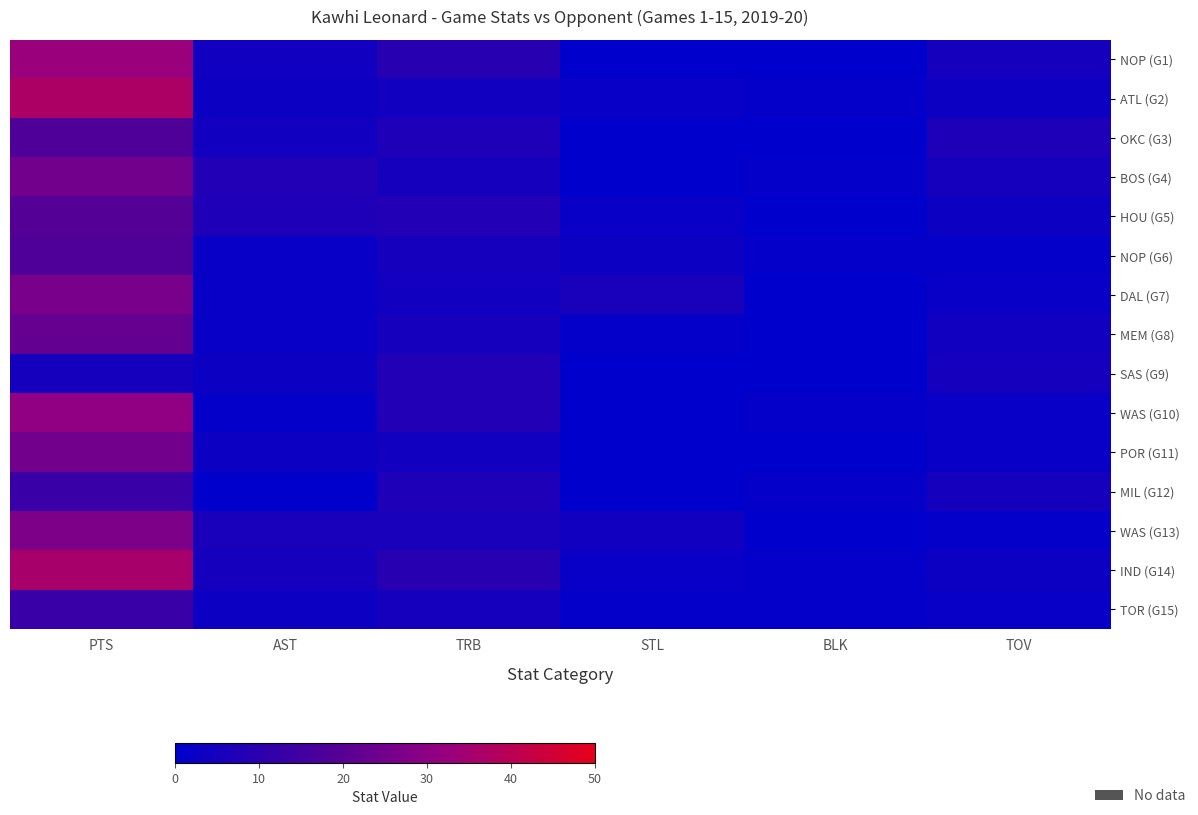

Rank the series at BLK from lowest to highest value.

NOP (G1), OKC (G3), HOU (G5), DAL (G7), MEM (G8), SAS (G9), POR (G11), WAS (G13), ATL (G2), BOS (G4), NOP (G6), WAS (G10), MIL (G12), IND (G14), TOR (G15)